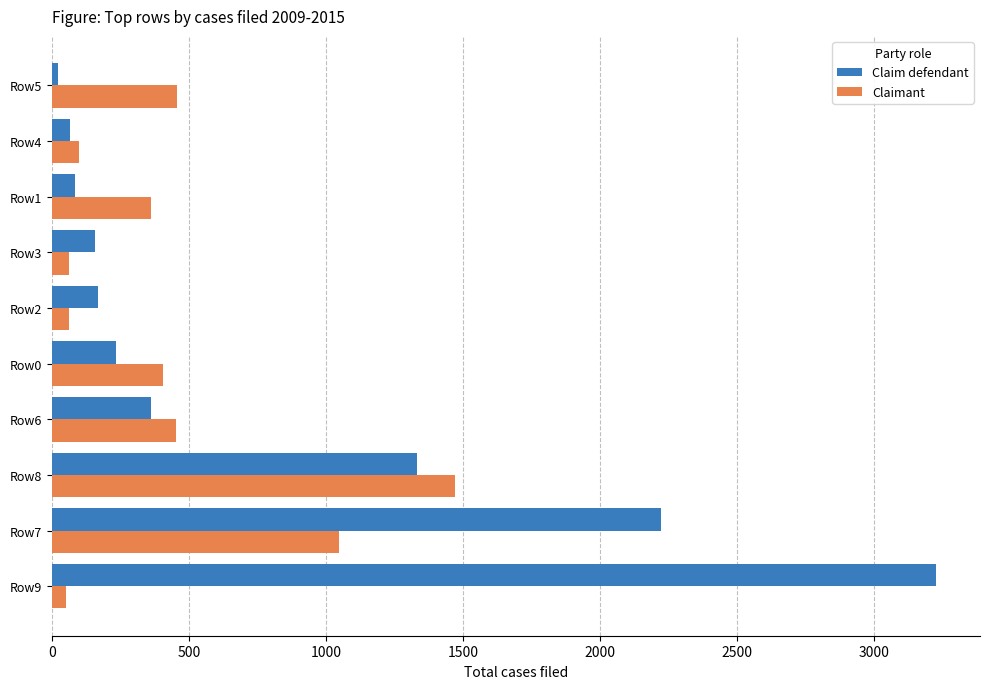

Rank the series by their maximum value, from highest to lowest.

Claim defendant, Claimant